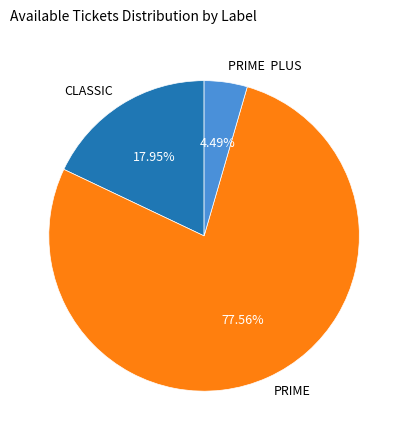

Rank the categories by value from highest to lowest.

PRIME, CLASSIC, PRIME PLUS